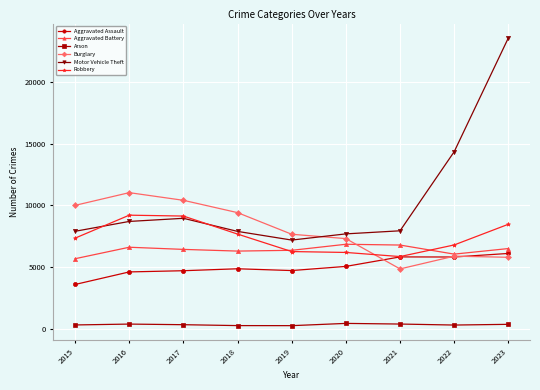

What is the value of the Aggravated Battery point at the 5th from the left?

6380